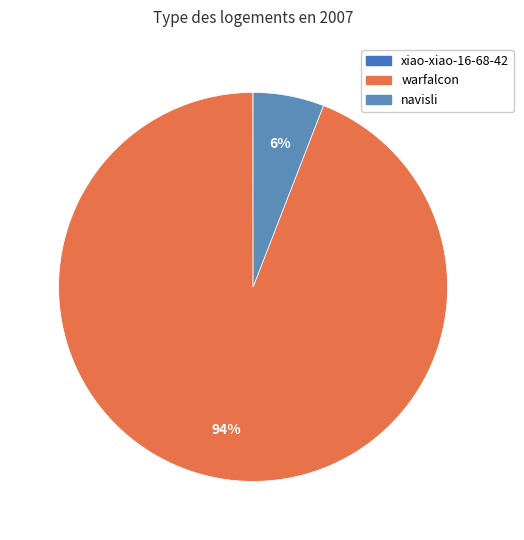

True or false: xiao-xiao-16-68-42 accounts for 0% of the total.

True